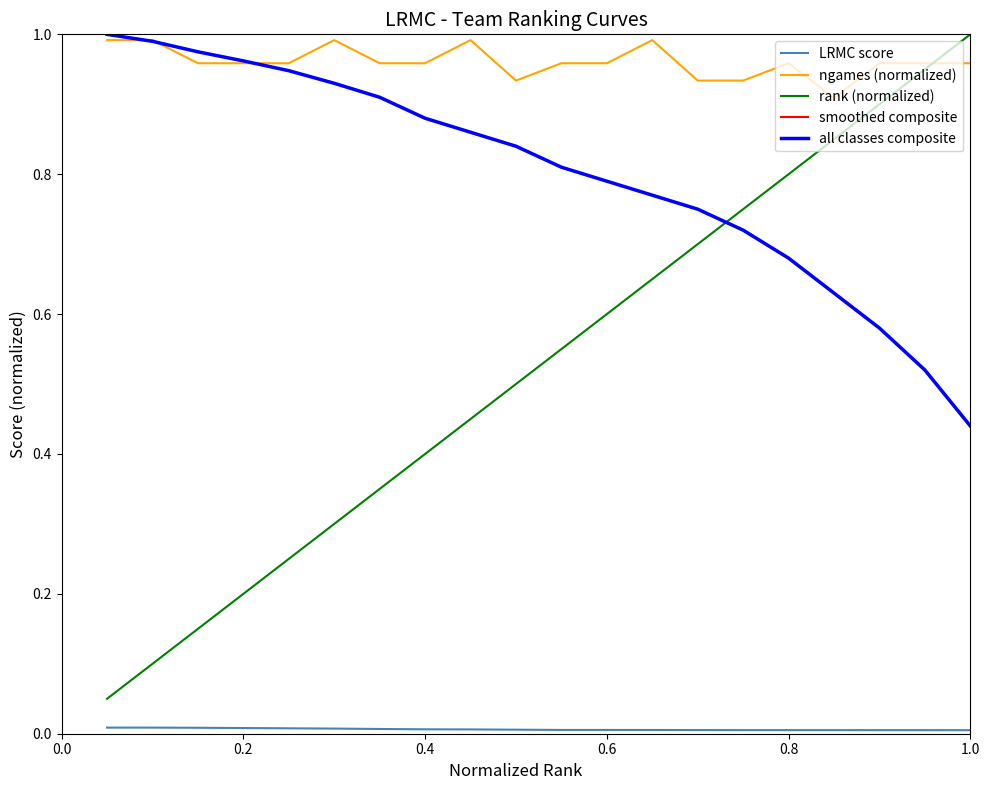

What is the value of the rank (normalized) point at the 15th from the left?

0.8